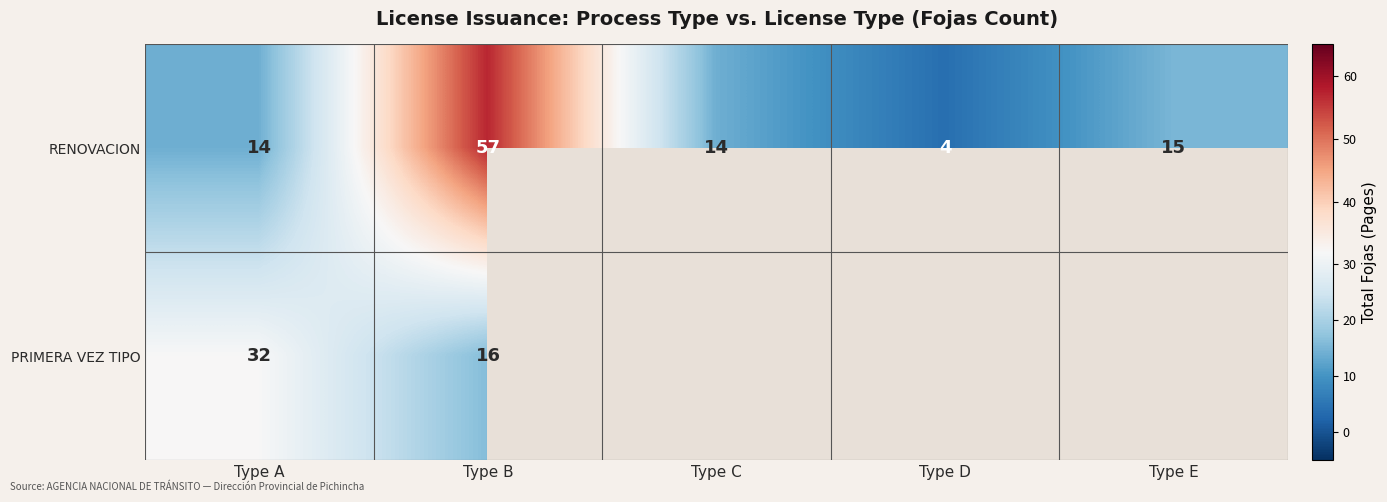

At which label is RENOVACION closest to 30?

Type E